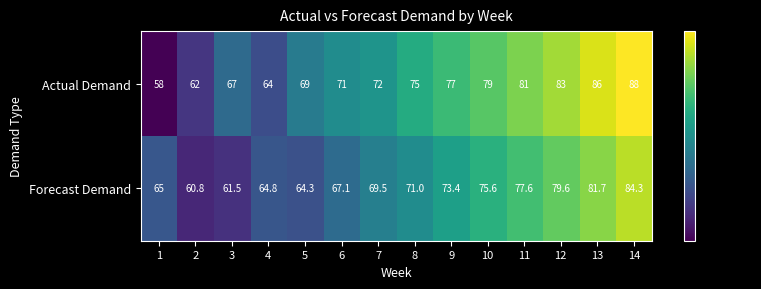

True or false: Forecast Demand has a value of 137.4 at 14.

False